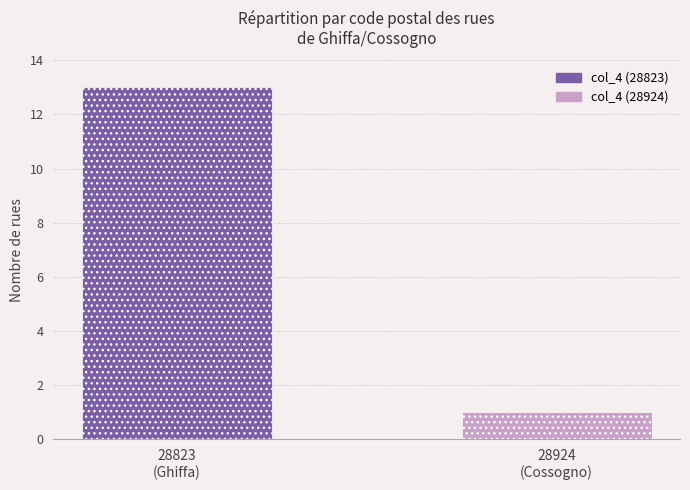

How many series are shown in this chart?

1